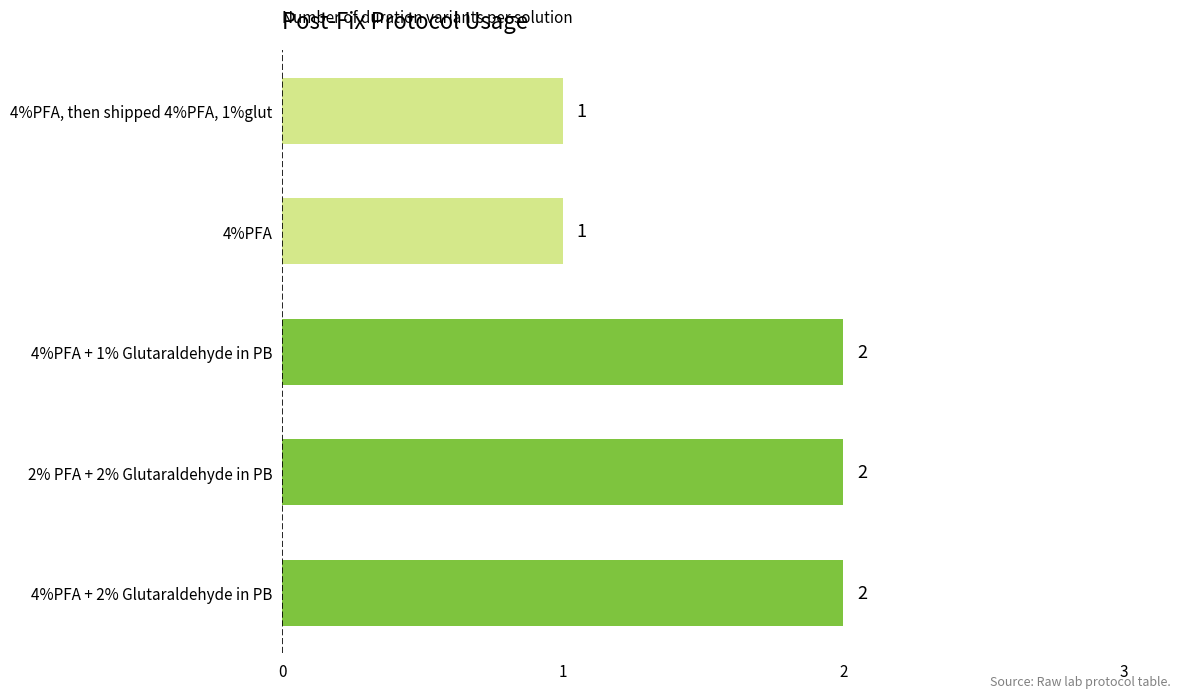

Which has a higher value, 4%PFA or 4%PFA + 1% Glutaraldehyde in PB?

4%PFA + 1% Glutaraldehyde in PB